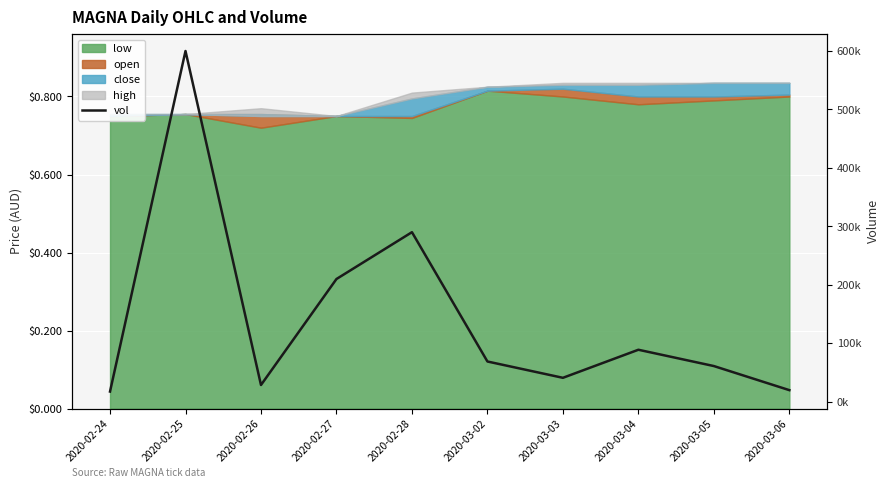

What is the label of the 9th point from the left?

2020-03-05